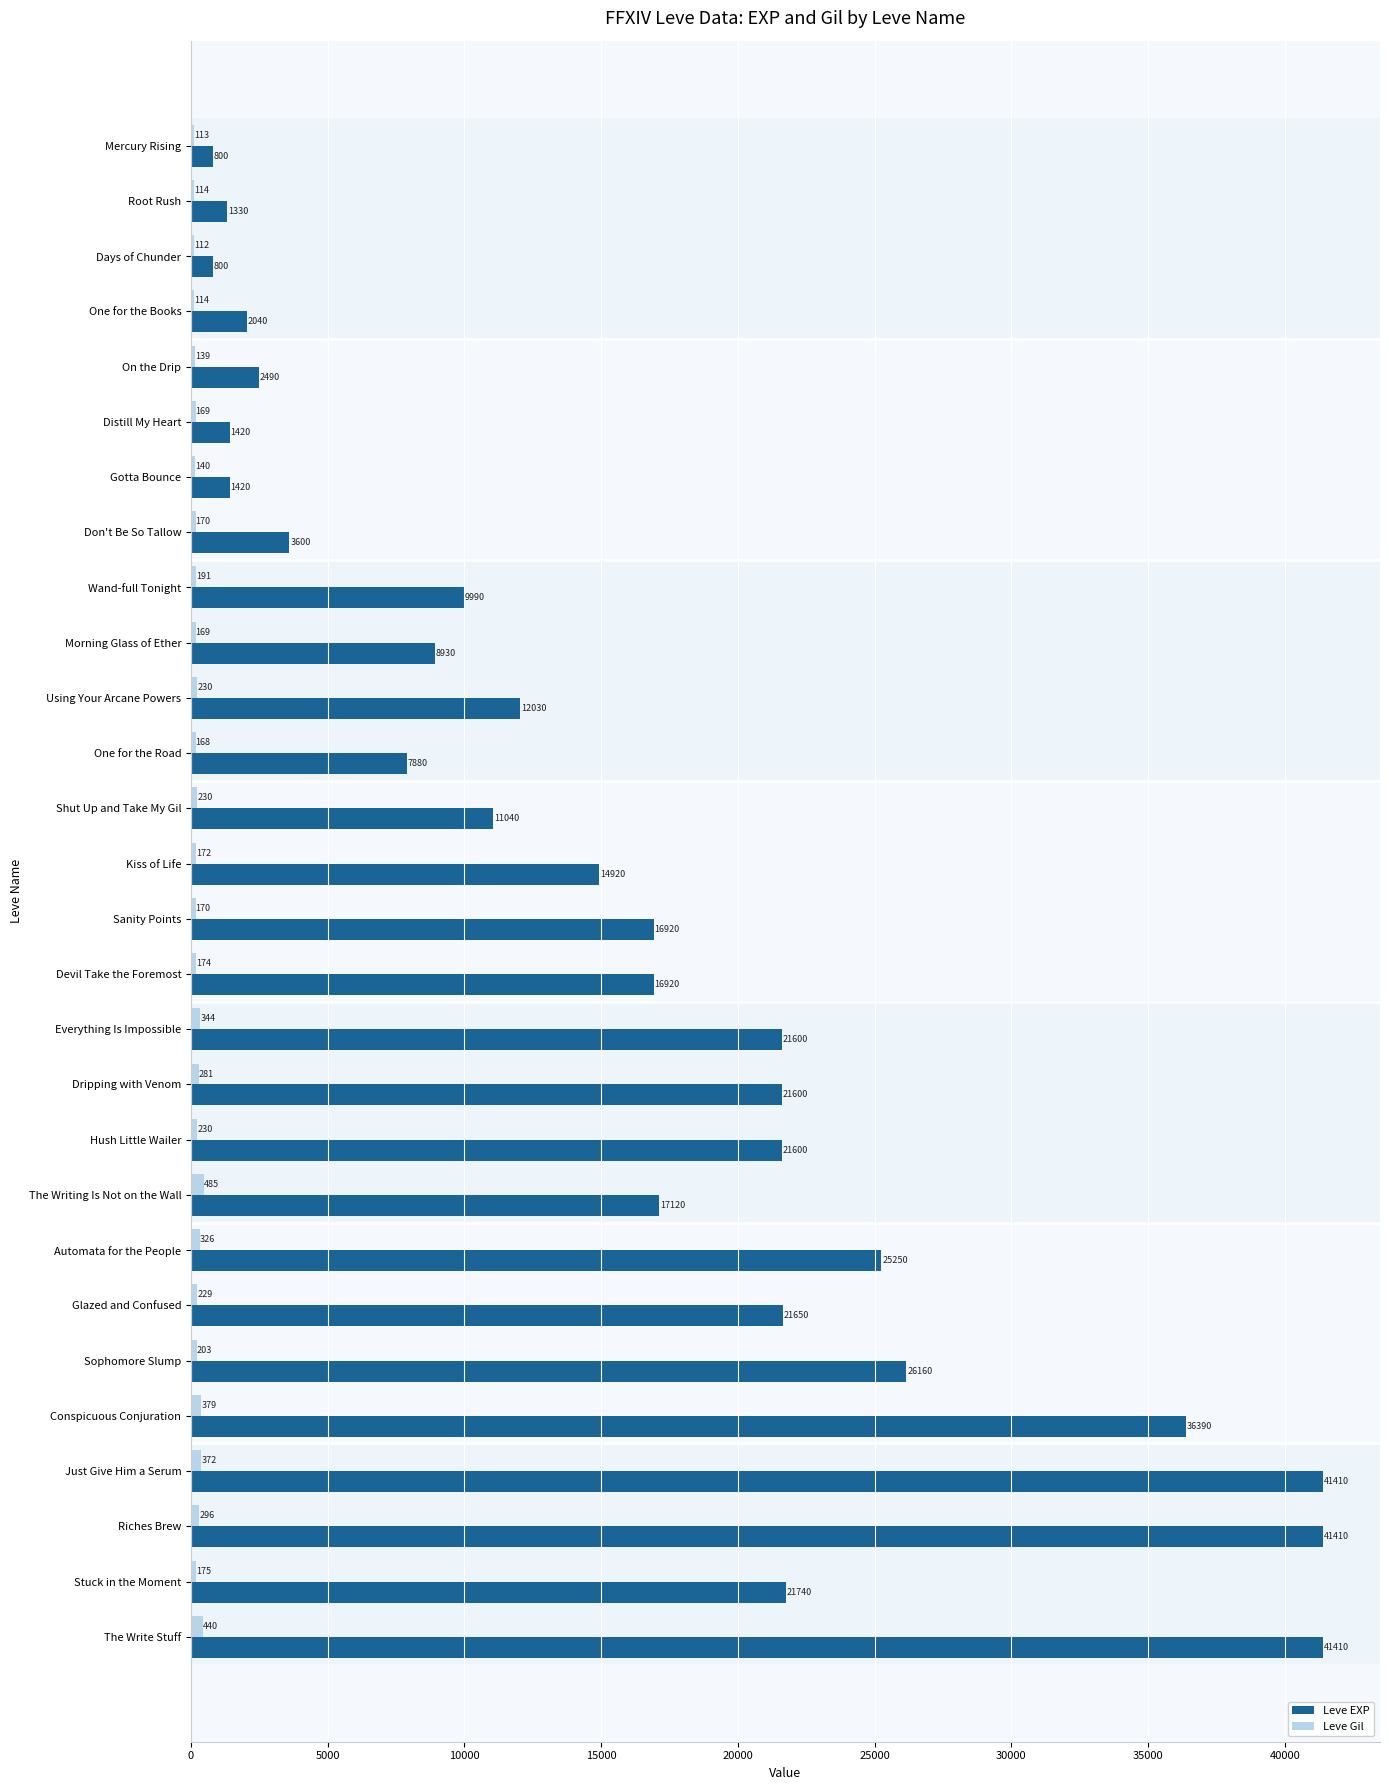

What is the sum of the Leve EXP values at Using Your Arcane Powers and Devil Take the Foremost?

28950